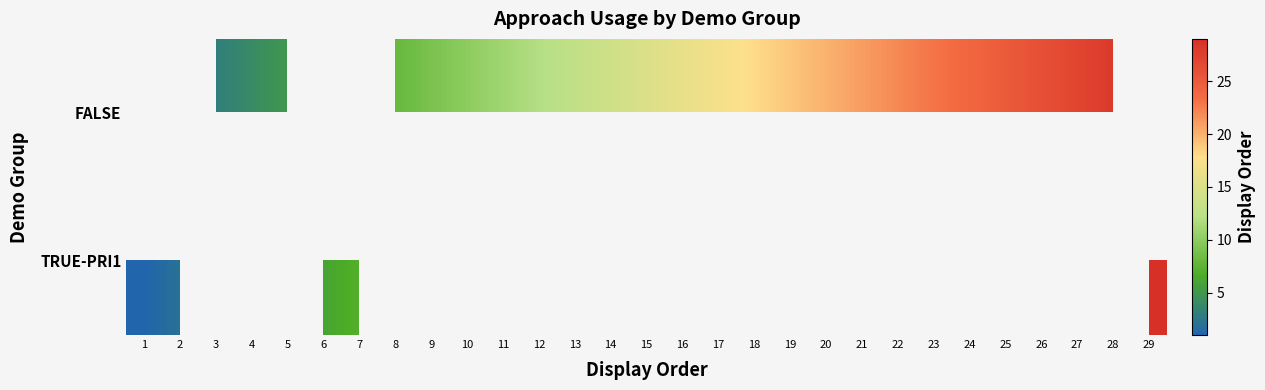

Rank the series by their average value, from highest to lowest.

FALSE, TRUE-PRI1